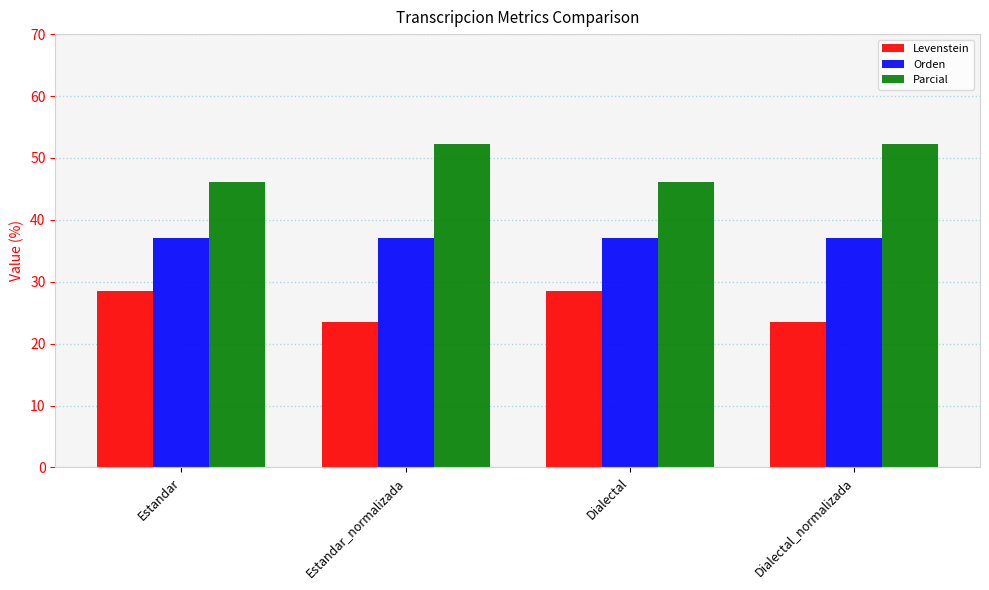

What is the sum of the Parcial values at Estandar_normalizada and Estandar?

98.3